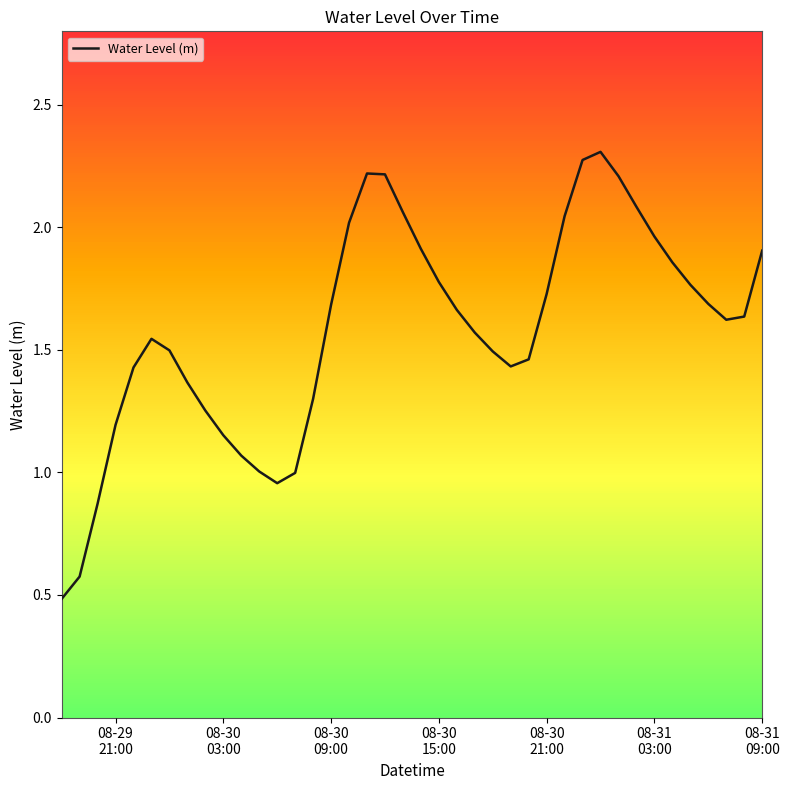

How many interior local valleys (lower than both neighbors) does the data have?

3